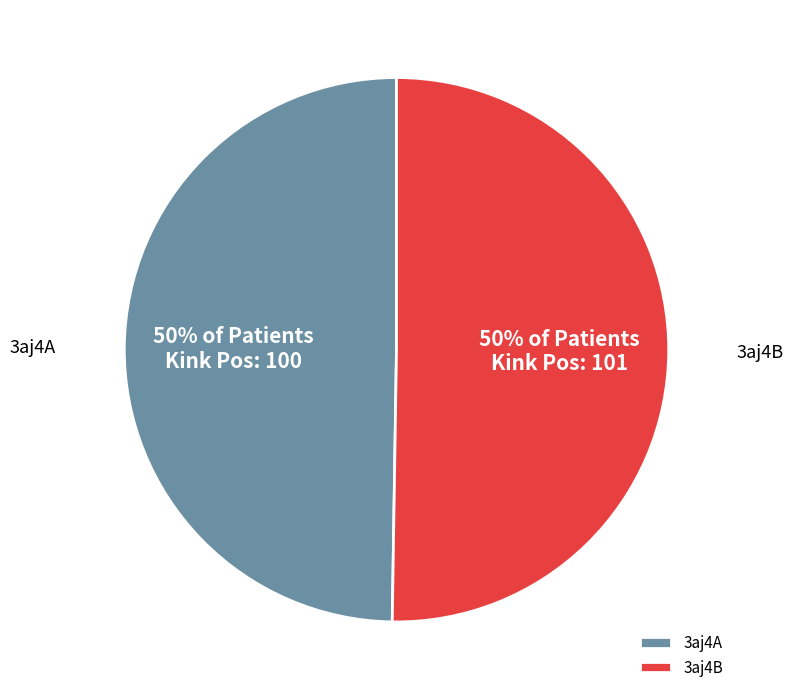

Is it true that 3aj4B is 50% of the pie?

True